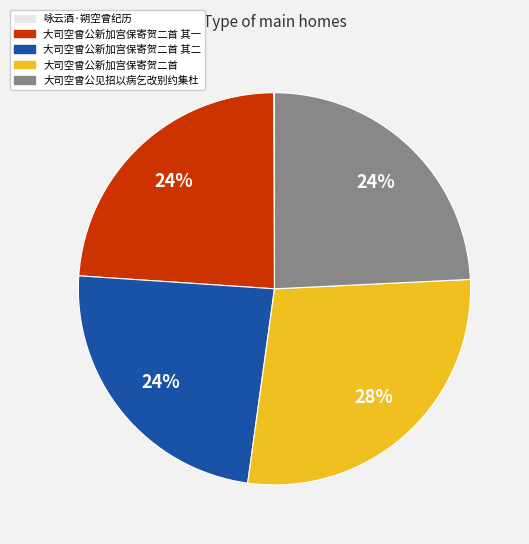

What is the ratio of the value at 大司空曾公新加宫保寄贺二首 to the value at 大司空曾公新加宫保寄贺二首 其一?

1.2